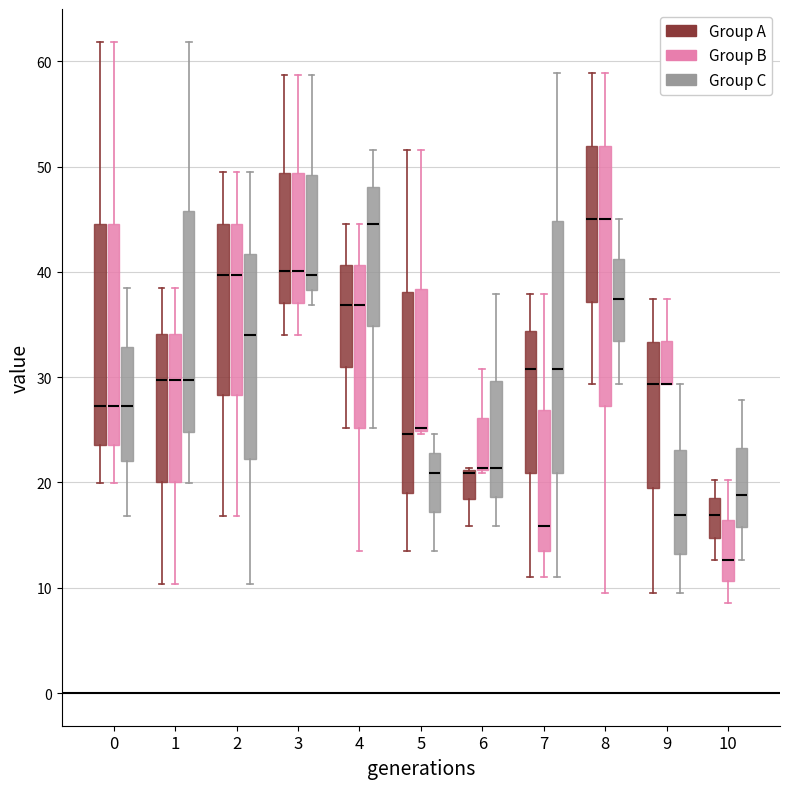

Reading left to right, transcribe this box plot: for each box, give where its median line is, the range the box spans, and where its two whiskers end, as read against the y-axis. The values are not printed on the chart, so give them approximately, as read against the axis.

0 (Group A): median 27, box 24 to 45, whiskers 20 to 62
0 (Group B): median 27, box 24 to 45, whiskers 20 to 62
0 (Group C): median 27, box 22 to 33, whiskers 17 to 38
1 (Group A): median 30, box 20 to 34, whiskers 10 to 38
1 (Group B): median 30, box 20 to 34, whiskers 10 to 38
1 (Group C): median 30, box 25 to 46, whiskers 20 to 62
2 (Group A): median 40, box 28 to 45, whiskers 17 to 49
2 (Group B): median 40, box 28 to 45, whiskers 17 to 49
2 (Group C): median 34, box 22 to 42, whiskers 10 to 49
3 (Group A): median 40, box 37 to 49, whiskers 34 to 59
3 (Group B): median 40, box 37 to 49, whiskers 34 to 59
3 (Group C): median 40, box 38 to 49, whiskers 37 to 59
4 (Group A): median 37, box 31 to 41, whiskers 25 to 45
4 (Group B): median 37, box 25 to 41, whiskers 13 to 45
4 (Group C): median 45, box 35 to 48, whiskers 25 to 52
5 (Group A): median 25, box 19 to 38, whiskers 13 to 52
5 (Group B): median 25 (drawn on the box's lower edge), box 25 to 38, whiskers 25 to 52
5 (Group C): median 21, box 17 to 23, whiskers 13 to 25
6 (Group A): median 21 (drawn on the box's upper edge), box 18 to 21, whiskers 16 to 21
6 (Group B): median 21 (drawn on the box's lower edge), box 21 to 26, whiskers 21 to 31
6 (Group C): median 21, box 19 to 30, whiskers 16 to 38
7 (Group A): median 31, box 21 to 34, whiskers 11 to 38
7 (Group B): median 16, box 13 to 27, whiskers 11 to 38
7 (Group C): median 31, box 21 to 45, whiskers 11 to 59
8 (Group A): median 45, box 37 to 52, whiskers 29 to 59
8 (Group B): median 45, box 27 to 52, whiskers 10 to 59
8 (Group C): median 37, box 33 to 41, whiskers 29 to 45
9 (Group A): median 29, box 19 to 33, whiskers 10 to 37
9 (Group B): median 29 (drawn on the box's lower edge), box 29 to 33, whiskers 29 to 37
9 (Group C): median 17, box 13 to 23, whiskers 10 to 29
10 (Group A): median 17, box 15 to 19, whiskers 13 to 20
10 (Group B): median 13, box 11 to 16, whiskers 9 to 20
10 (Group C): median 19, box 16 to 23, whiskers 13 to 28